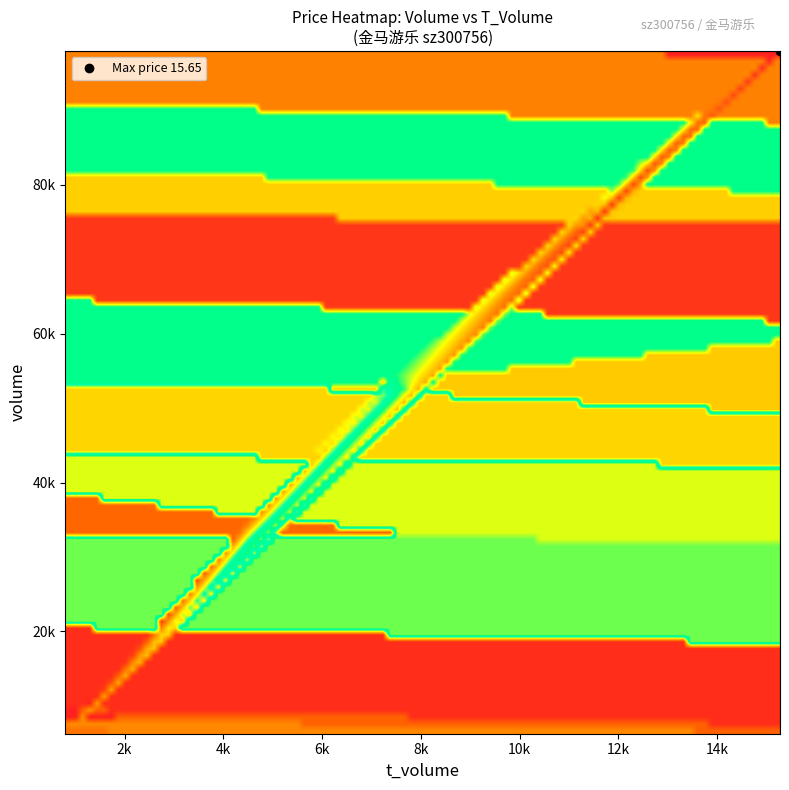

Reading right to left, transcribe all the data shown in this chart.

2022-11-11: 15.7	15276.0	98011.0
2022-11-10: 15.6	10963.0	71760.0
2022-11-09: 14.8	5284.0	35625.0
2022-11-08: 14.6	4455.0	30536.0
2022-11-07: 15.0	7997.0	53505.0
2022-11-04: 15.2	14963.0	96874.0
2022-11-03: 15.0	11673.0	78742.0
2022-11-02: 14.4	12141.0	81133.0
2022-11-01: 14.3	7424.0	54338.0
2022-10-31: 12.7	4475.0	34575.0
2022-10-28: 13.3	6981.0	50679.0
2022-10-27: 12.8	801.0	6235.0
2022-10-26: 12.7	1123.0	8877.0
2022-10-25: 12.3	1094.0	8852.0
2022-10-24: 12.4	1185.0	9287.0
2022-10-21: 12.9	848.0	6509.0